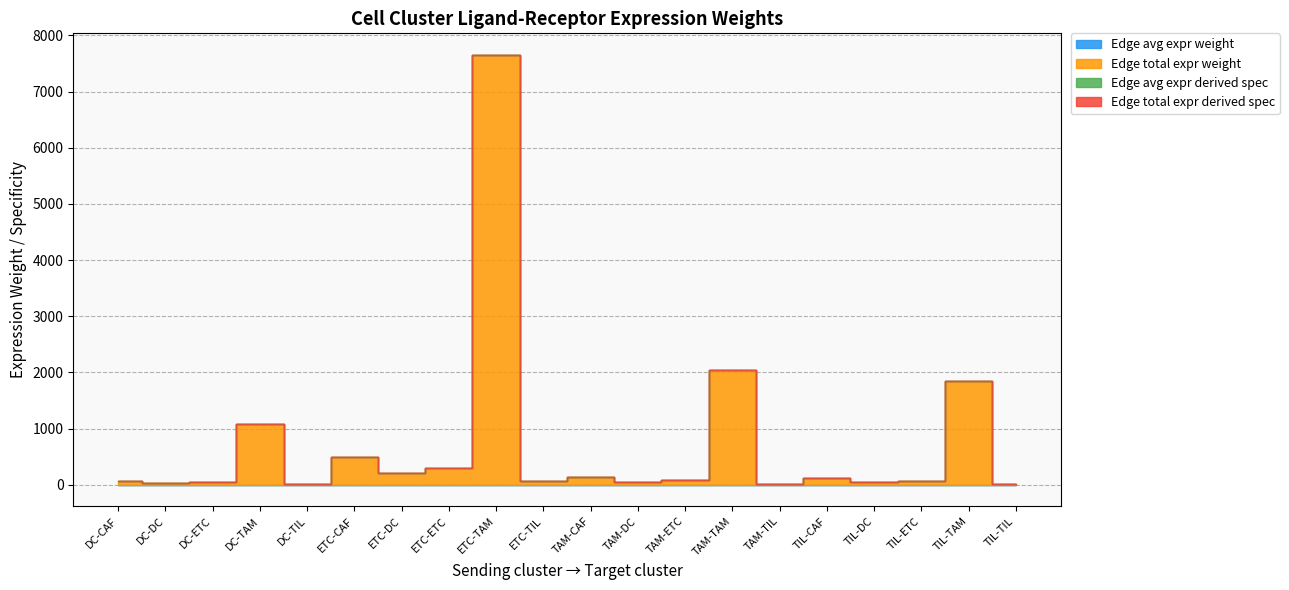

At which category is the sum across all series the highest?

ETC-TAM